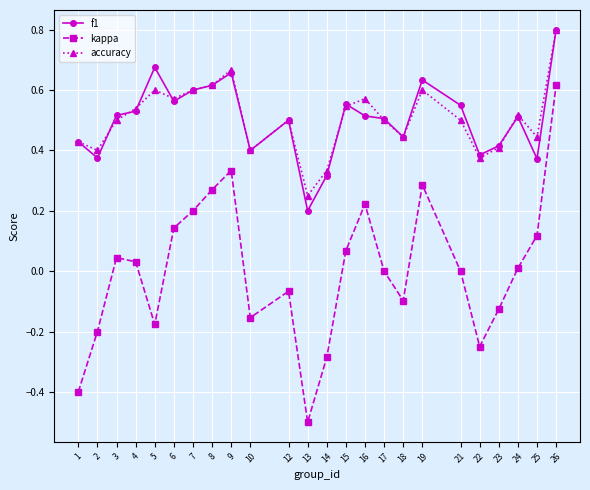

At which label does kappa first exceed 0?

3